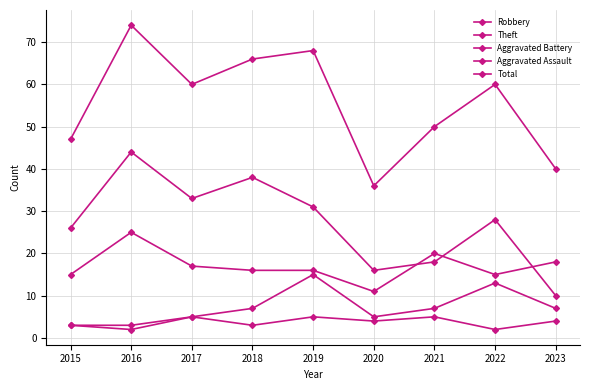

How many lines are shown in the chart?

5